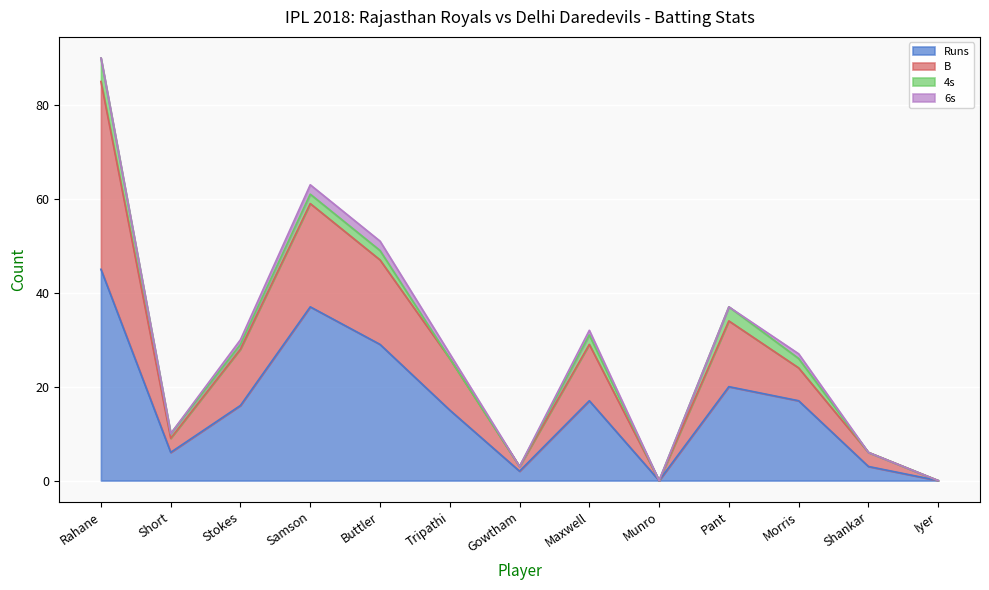

The B series shows 14 at Tripathi. True or false?

False